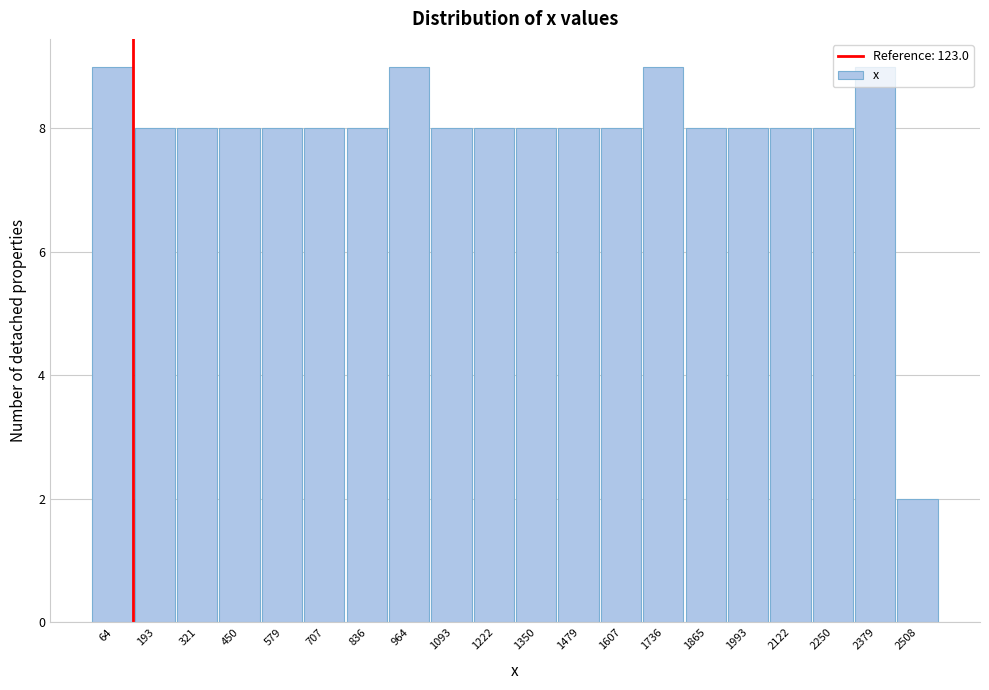

What is the height of the bar covering 120 to 260 on the x-axis? Neither the bar edges nor the heights are printed on the chart, so give them approximately, as read against the axes.

8